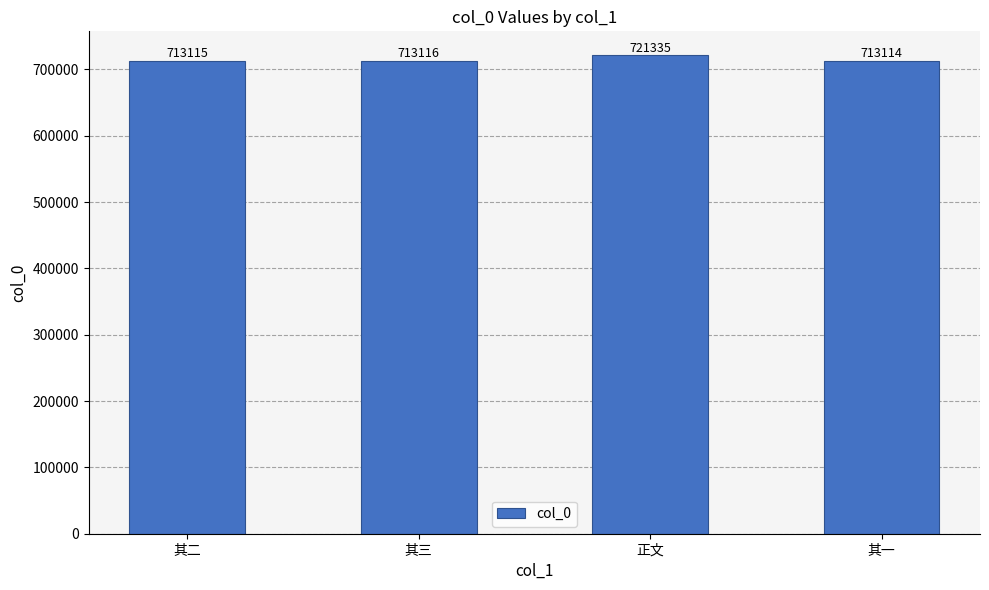

List the labels in order of value, largest first.

正文, 其三, 其二, 其一